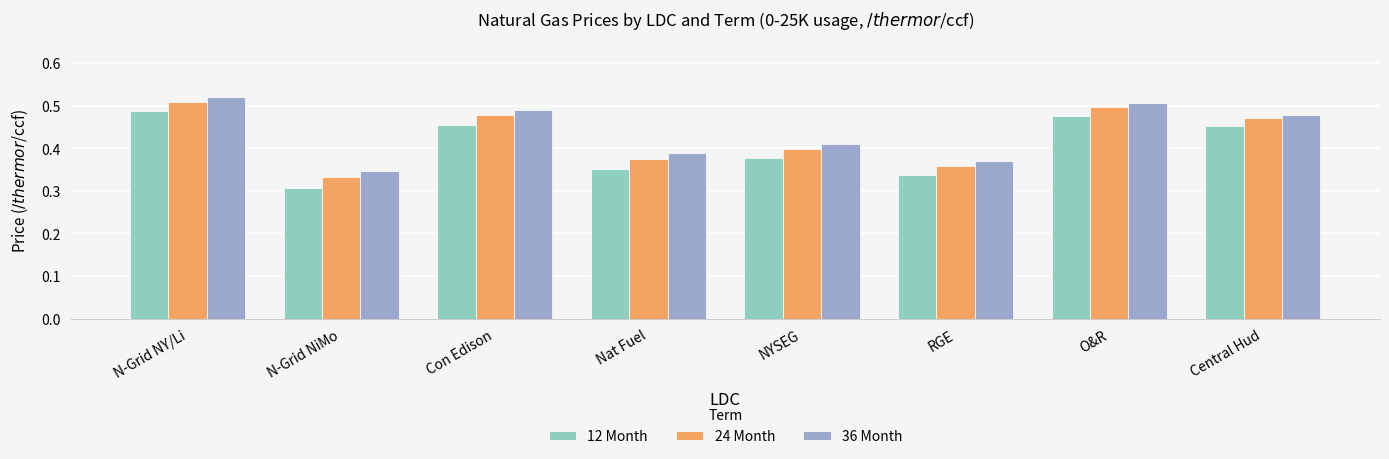

Are the bars grouped side by side (vs. stacked)?

Yes